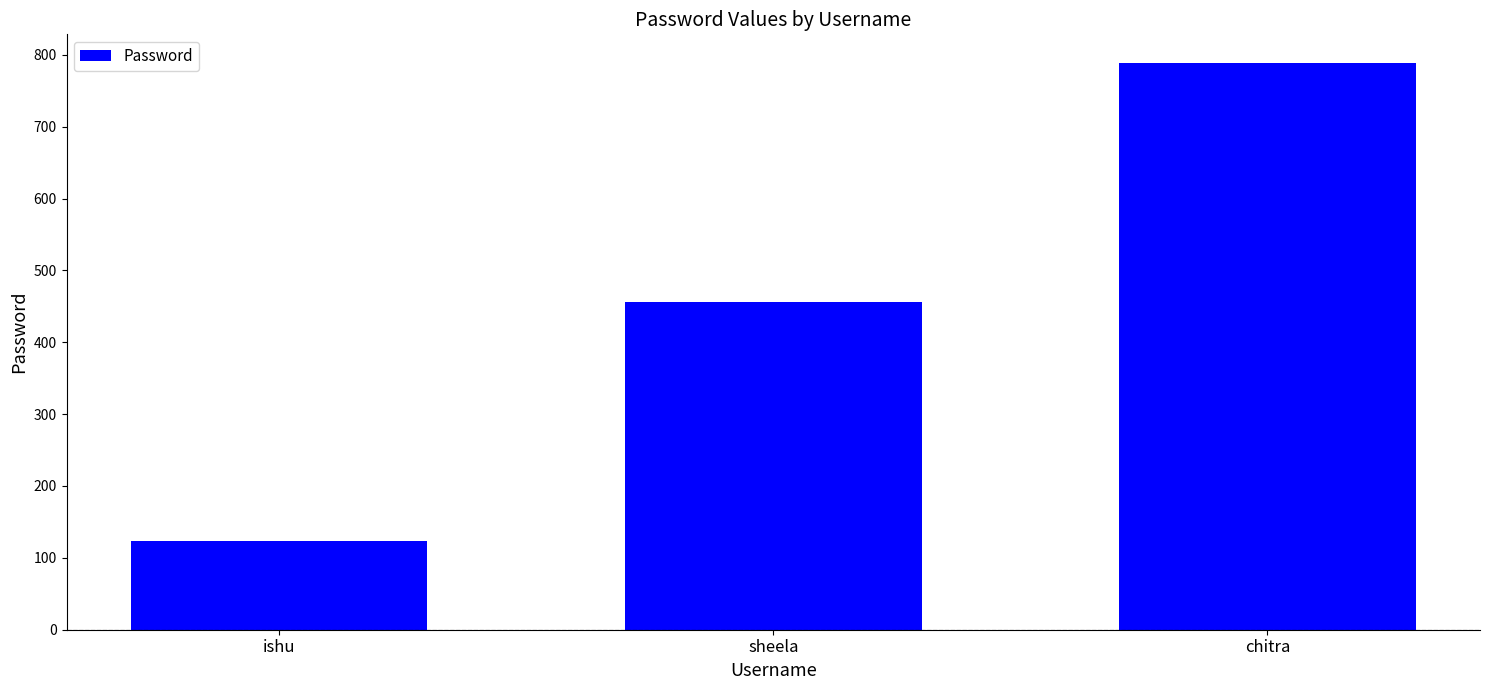

What is the change in value from ishu to chitra?

+666